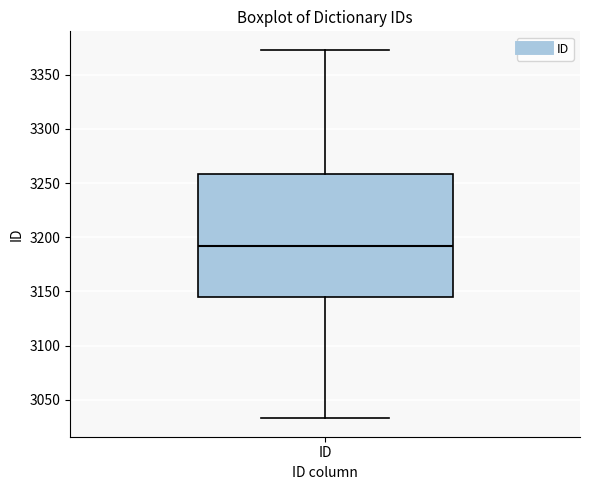

Where is the lower edge of the box for ID on the y-axis? The values are not printed on the chart, so give them approximately, as read against the axis.

3145